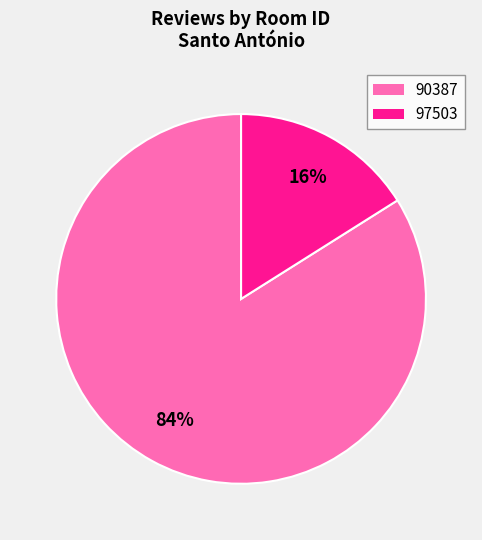

Does any single category account for the majority?

Yes